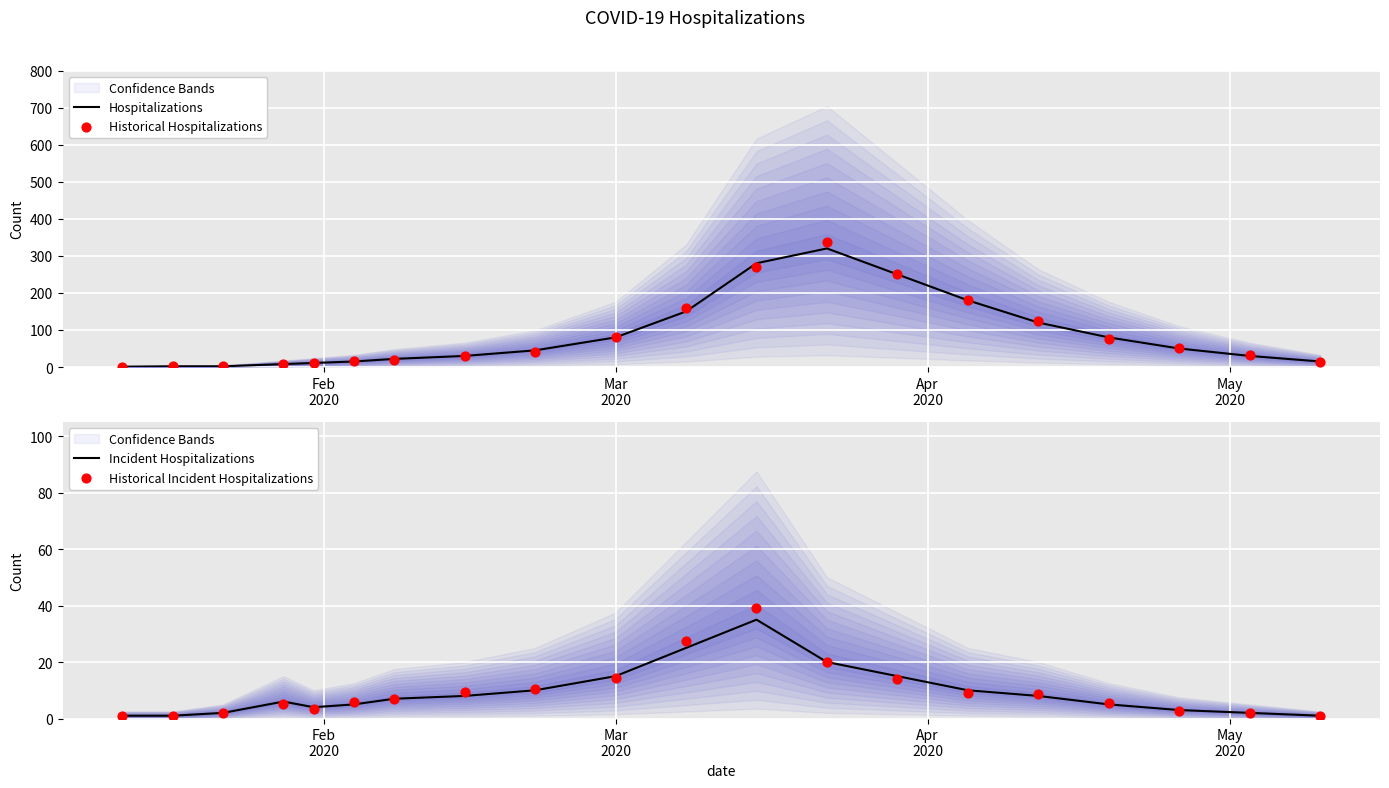

What is the total value across all series at Feb
2020?

4.0